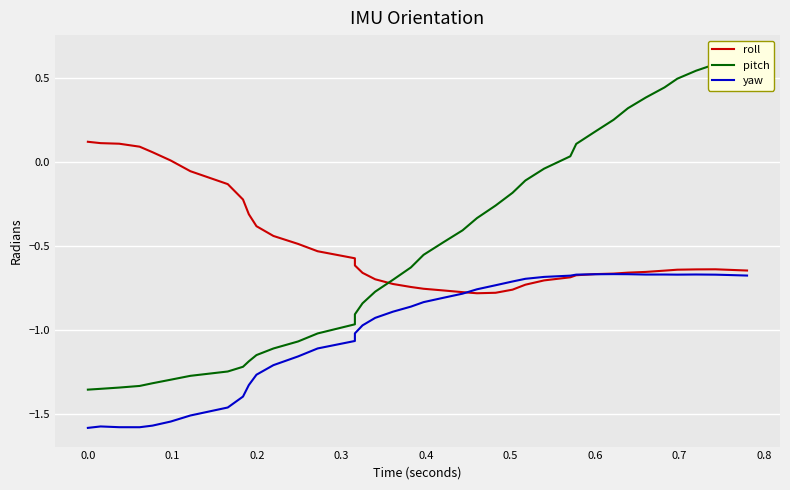

In yaw, how many points are lower than both neighbors (excluding endpoints)?

3